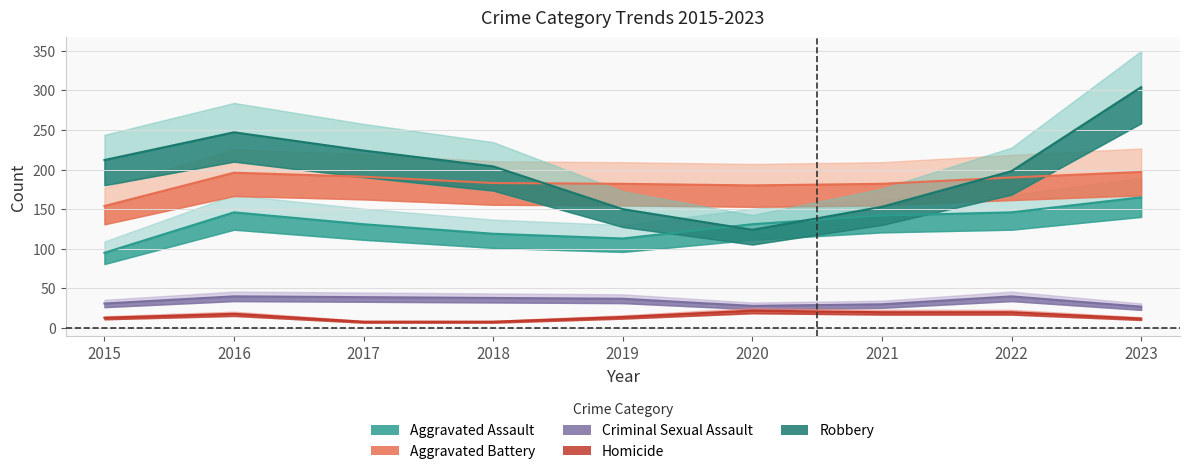

Which series has the widest spread of values?

Robbery